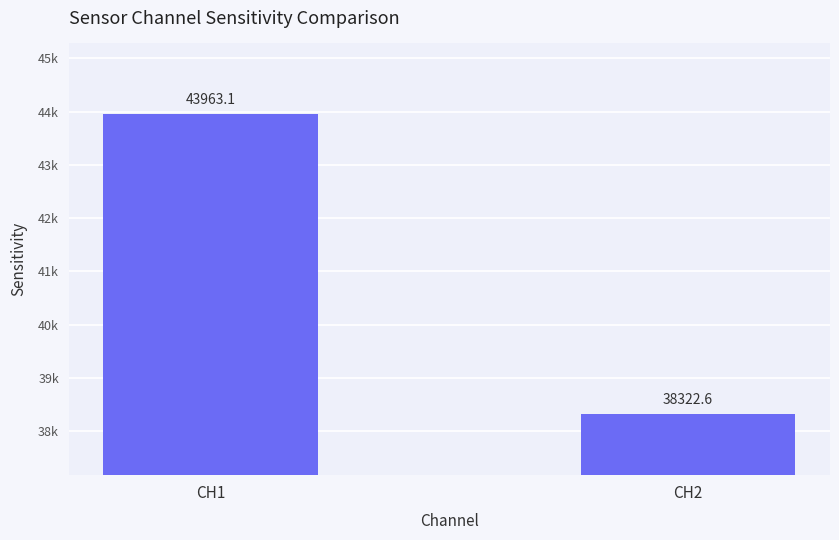

Which label corresponds to the smallest value in the chart?

CH2